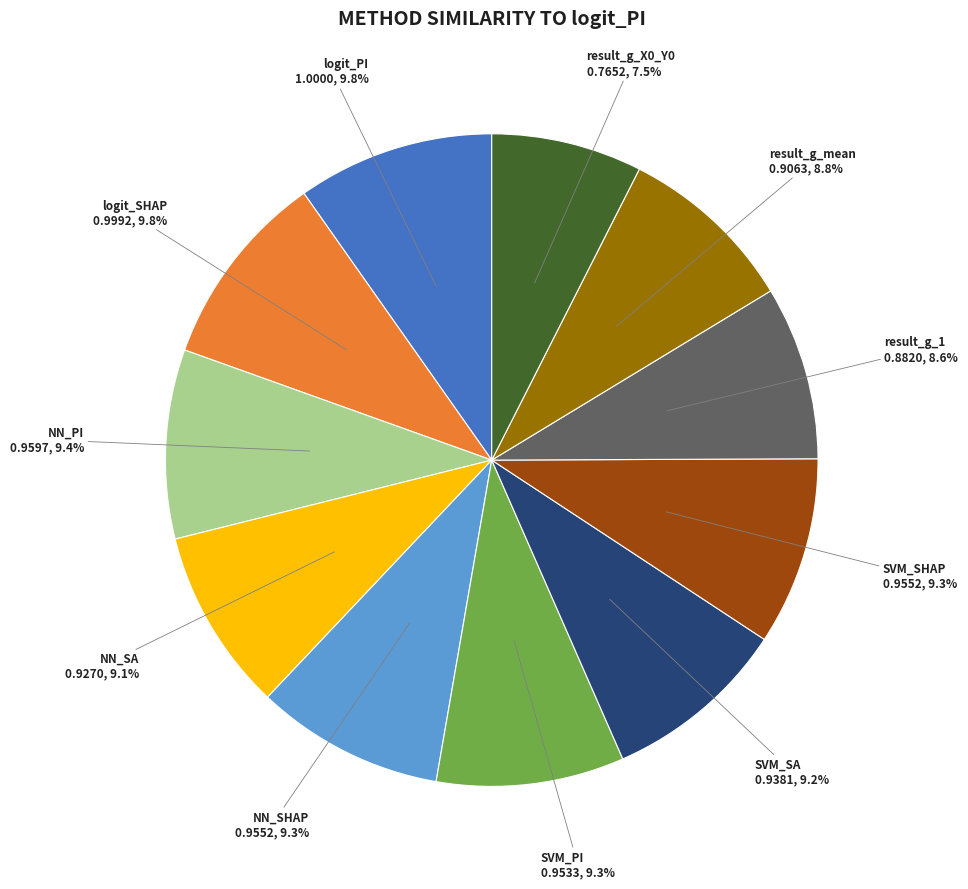

Is there a majority slice in this chart?

No